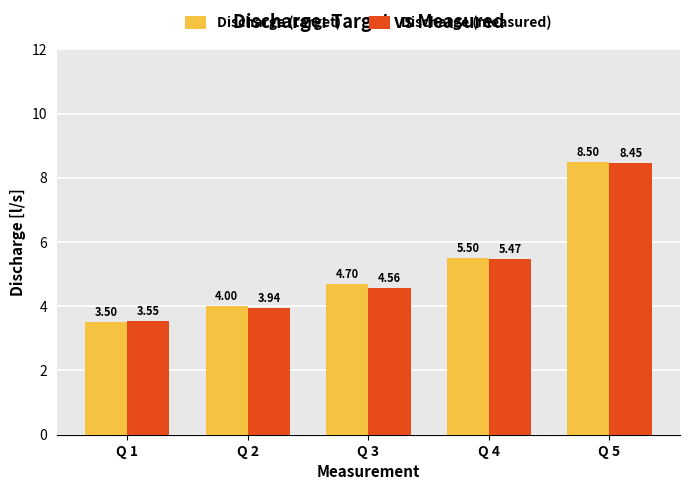

What is the difference between the maximum and minimum values in the Discharge (measured) series?

4.9